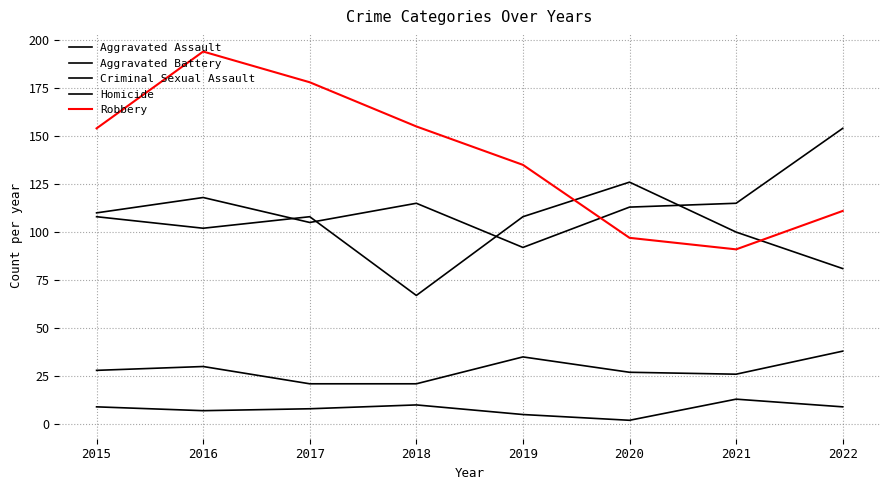

What is the difference between the maximum and minimum values in the Robbery series?

103